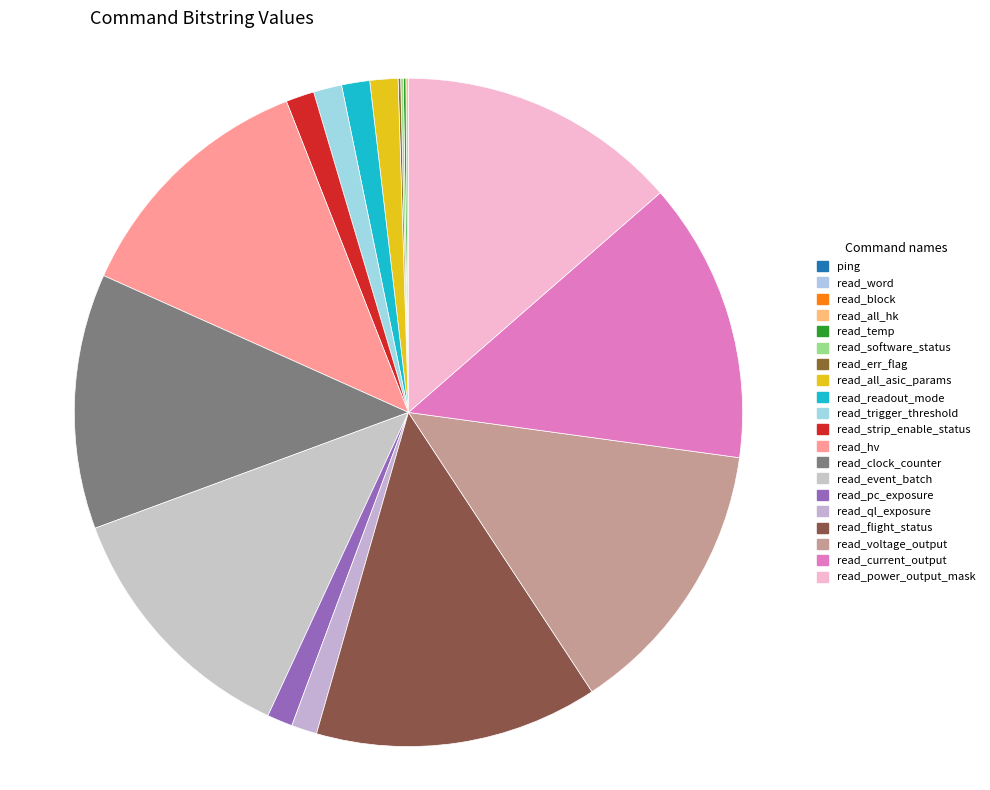

Rank the categories by value from lowest to highest.

ping, read_word, read_block, read_all_hk, read_temp, read_software_status, read_err_flag, read_pc_exposure, read_ql_exposure, read_all_asic_params, read_readout_mode, read_trigger_threshold, read_strip_enable_status, read_hv, read_clock_counter, read_event_batch, read_voltage_output, read_current_output, read_power_output_mask, read_flight_status